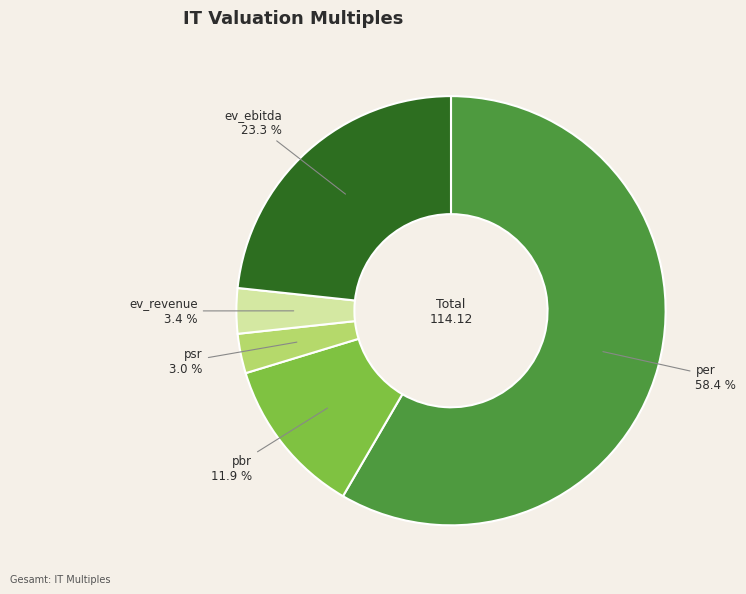

To the nearest percent, what percentage of the pie is psr?

3%